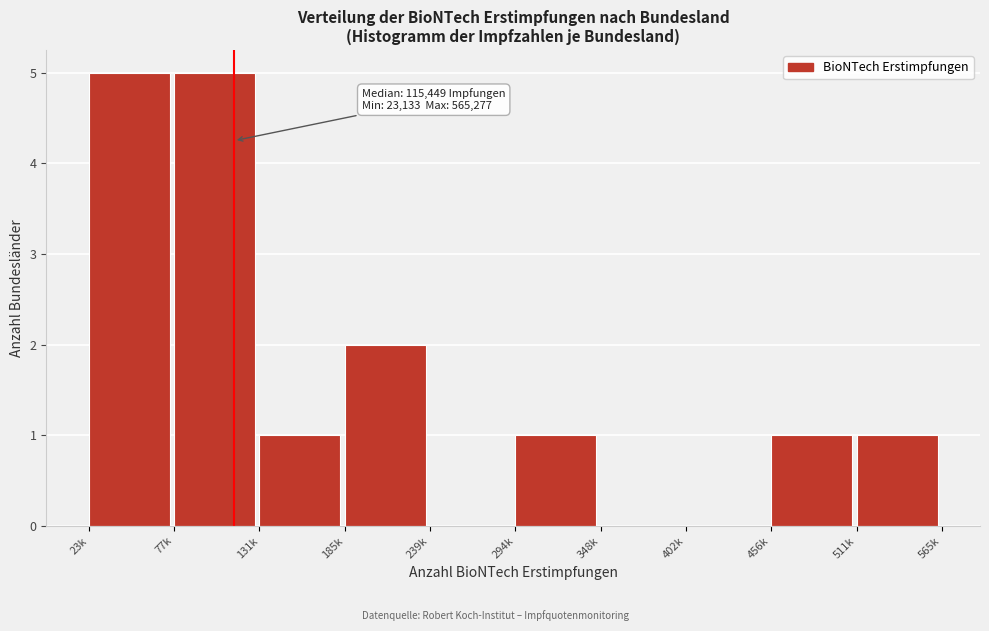

Reading left to right, what are all the values shown in this chart?

23k=5	77k=5	131k=1	185k=2	239k=0	294k=1	348k=0	402k=0	456k=1	511k=1